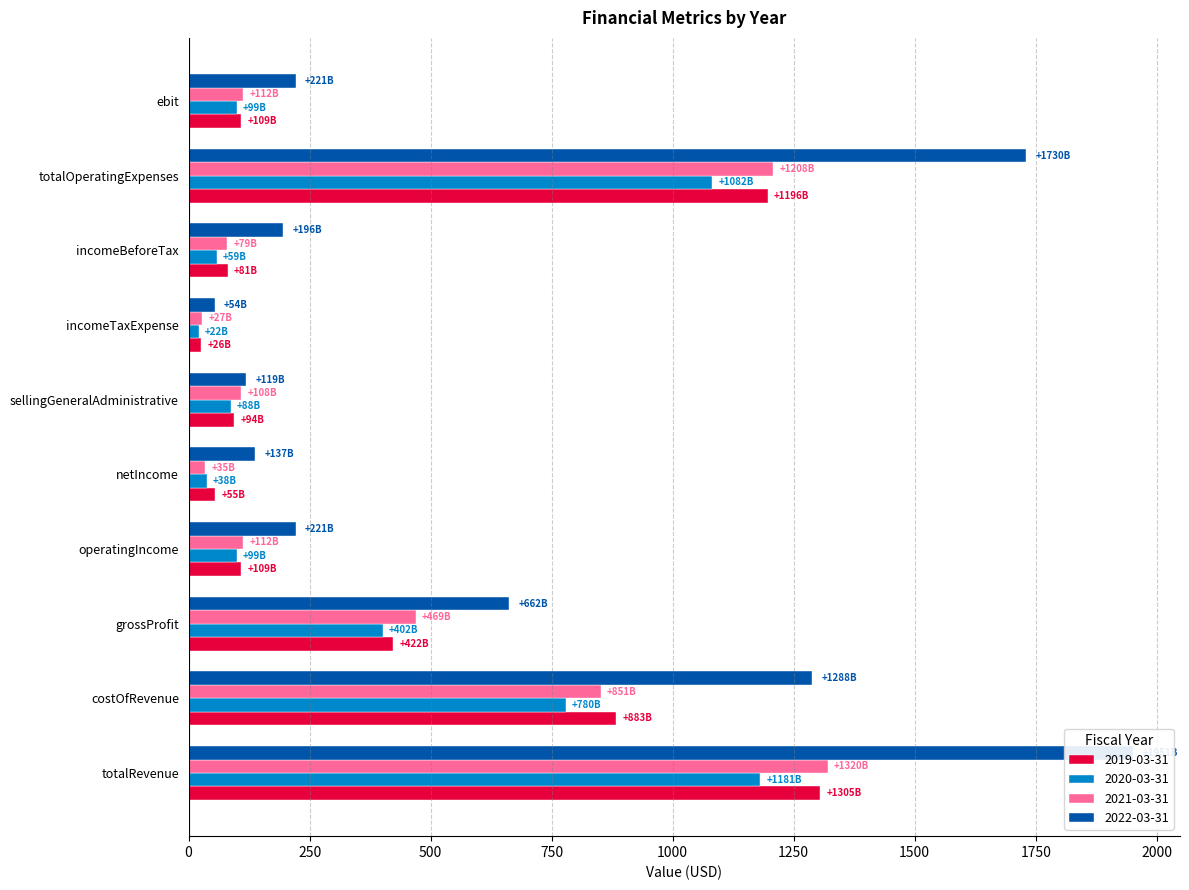

Are the bars horizontal?

Yes